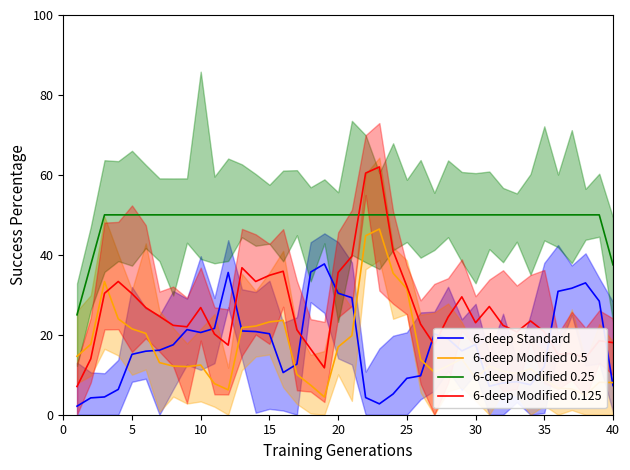

The 6-deep Modified 0.25 series shows 83.8 at 10. True or false?

False